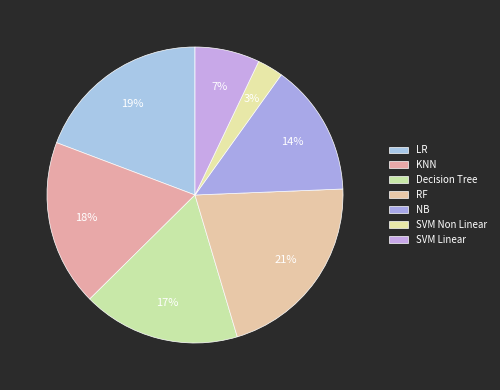

How many slices are in this pie chart?

7